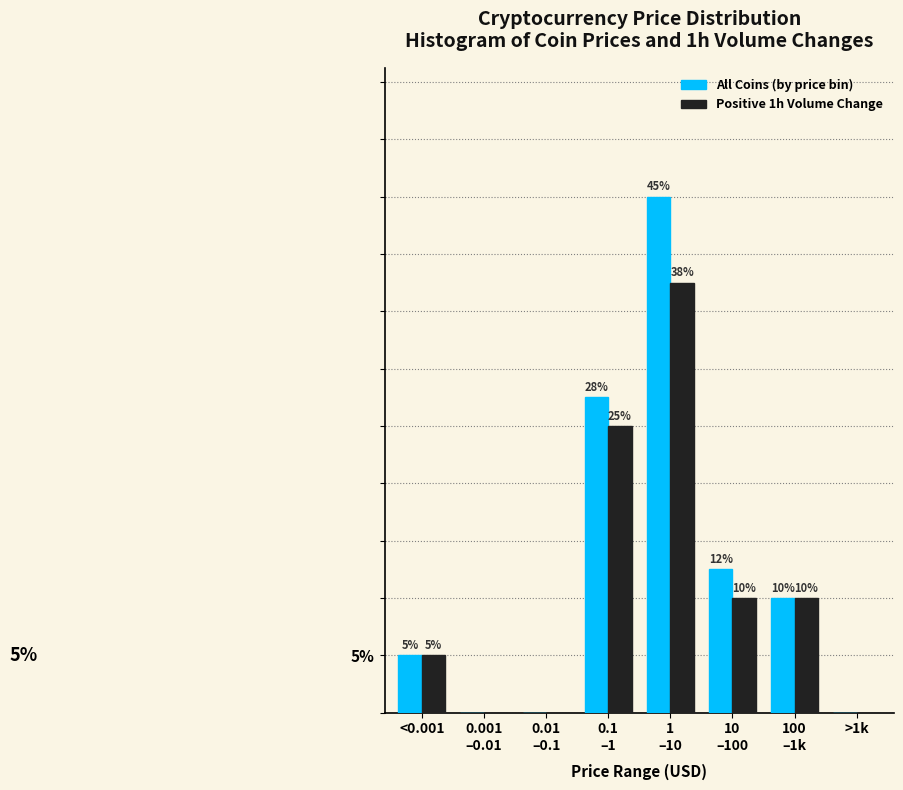

Which series has the largest total across all categories?

All Coins (by price bin)